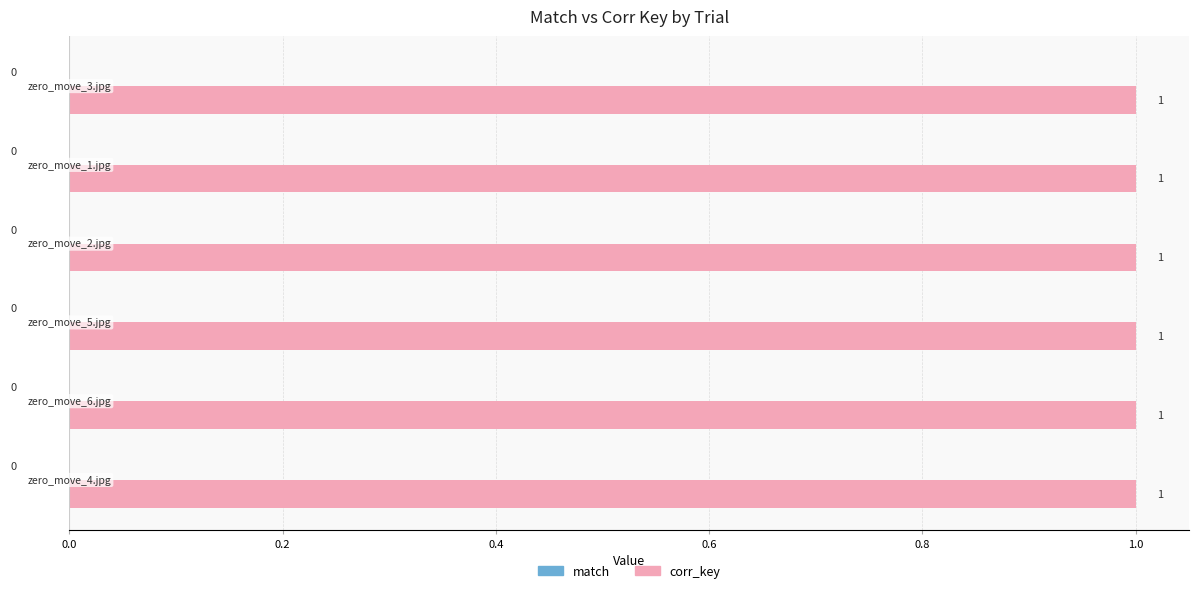

The value of corr_key_numeric at 4 is 1. True or false?

False